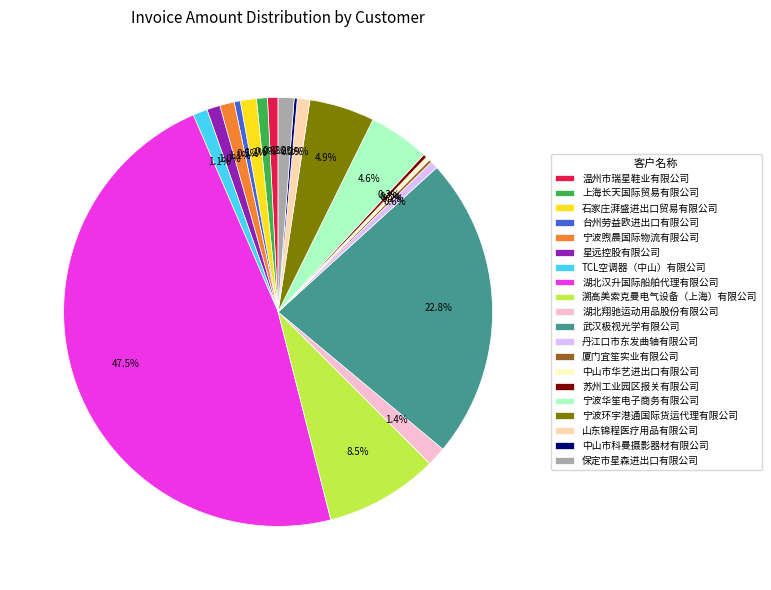

Which slice is the largest?

湖北汉升国际船舶代理有限公司